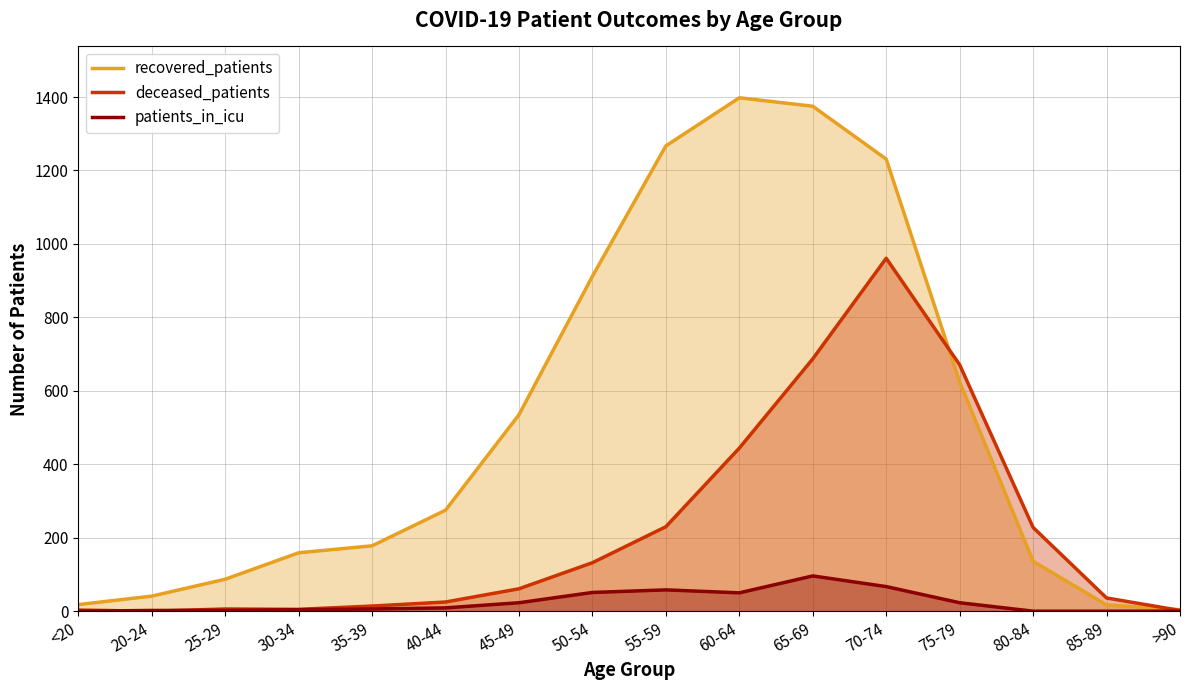

The recovered_patients series shows 2159 at 55-59. True or false?

False